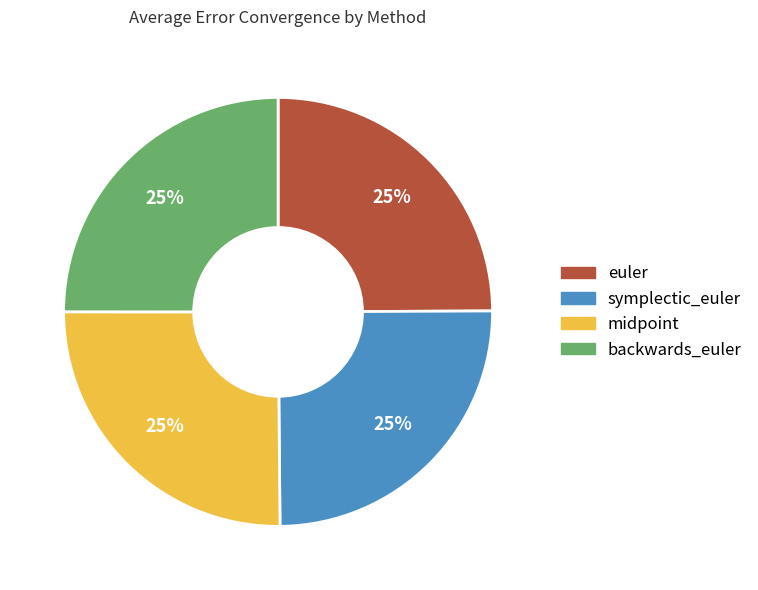

How many segments does this pie chart have?

4